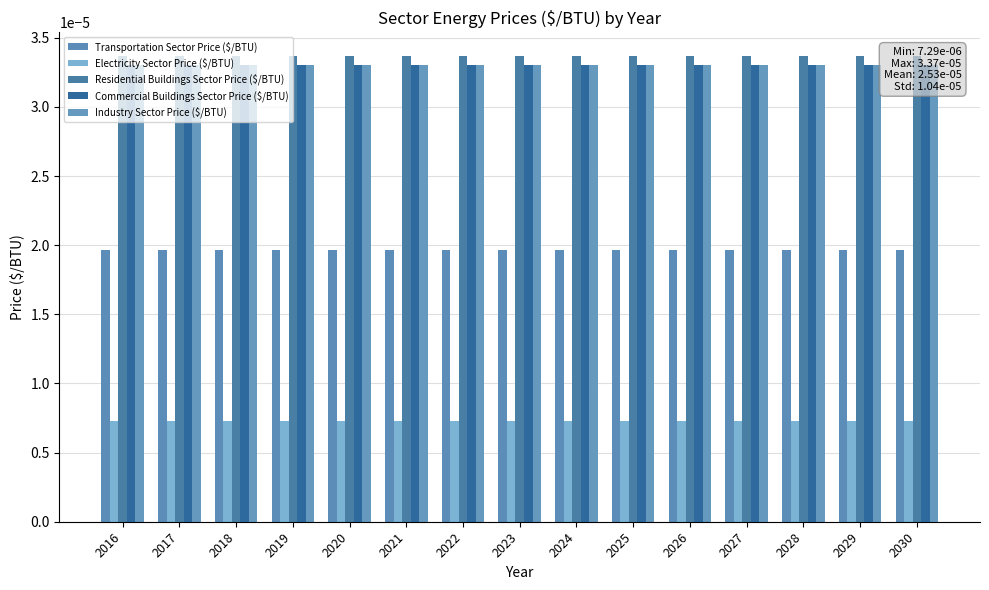

Rank the series by their maximum value, from lowest to highest.

Electricity Sector Price ($/BTU), Transportation Sector Price ($/BTU), Commercial Buildings Sector Price ($/BTU), Industry Sector Price ($/BTU), Residential Buildings Sector Price ($/BTU)